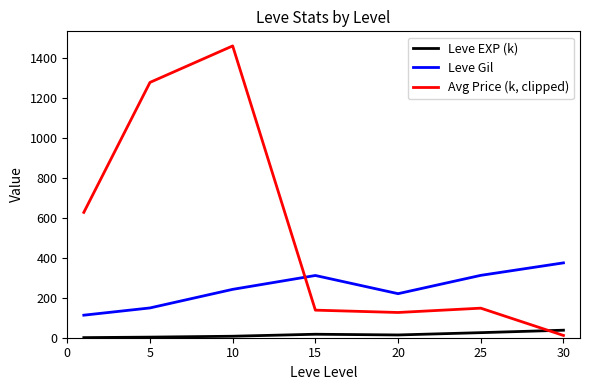

List the series in order of their peak value, lowest first.

Leve EXP (k), Leve Gil, Avg Price (k, clipped)